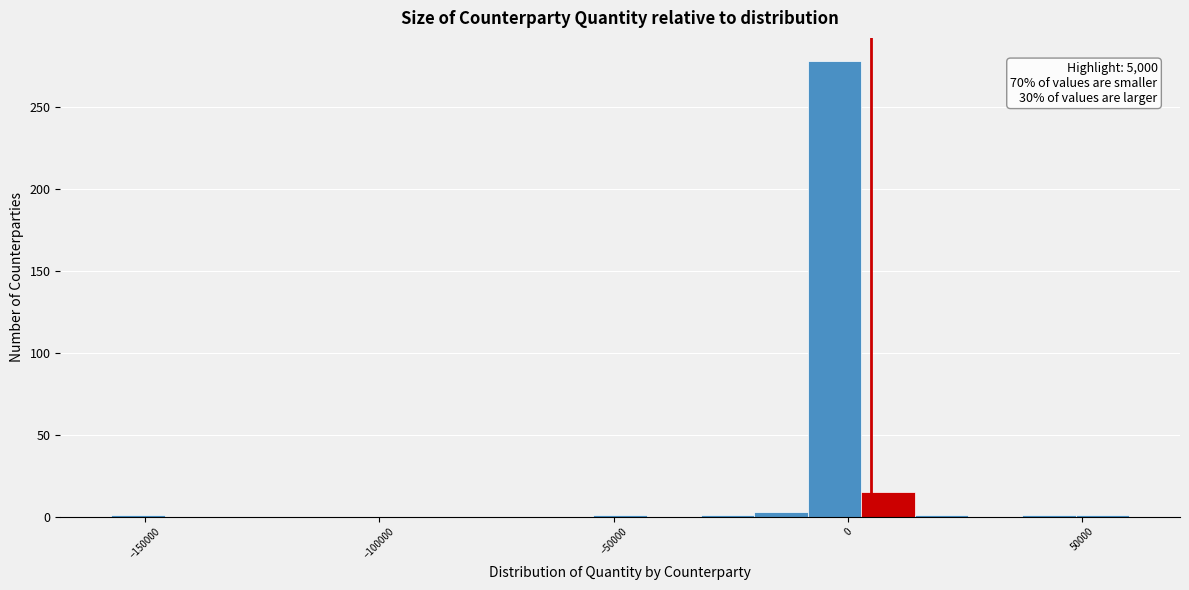

Around what value on the x-axis is the tallest bar? Give the approximate position of its centre, as read against the axis.

-5000